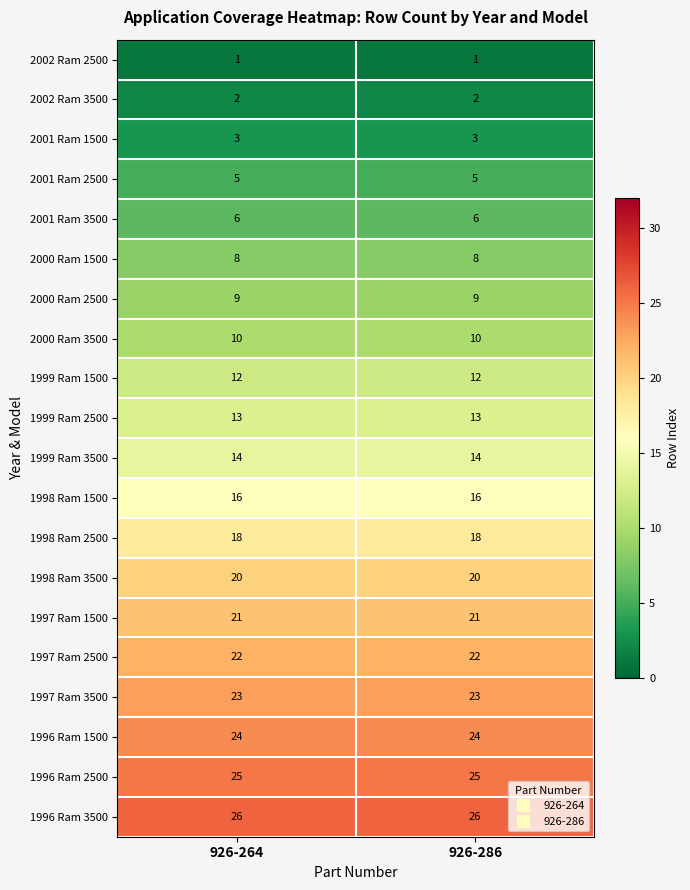

What is the sum of the 2001 Ram 3500 values at 926-264 and 926-286?

12